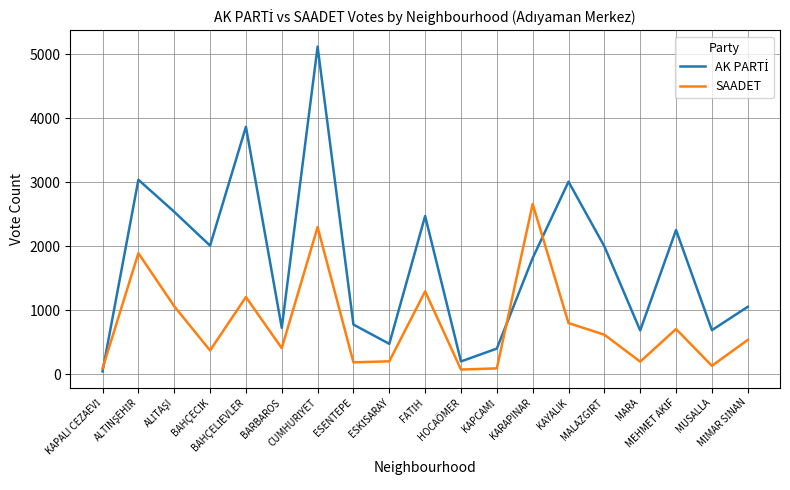

Is it true that AK PARTİ equals 3007 at KAYALIK?

True